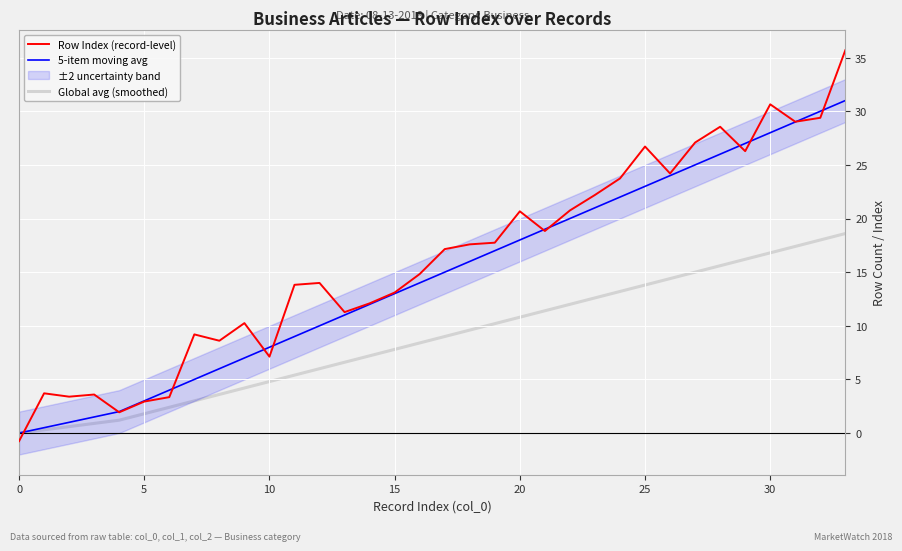

The Global avg (smoothed) series shows 22.6 at 30. True or false?

False